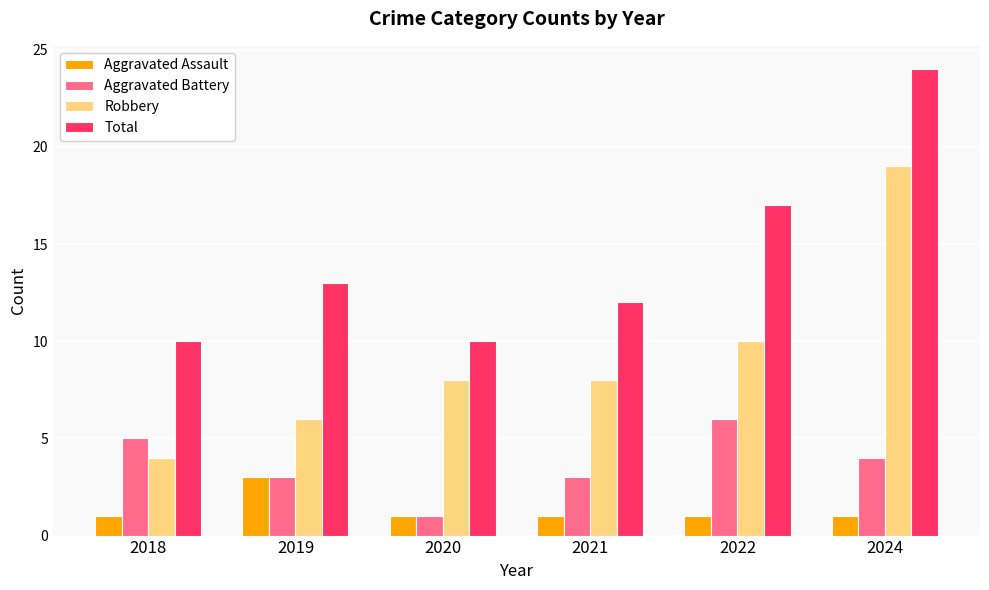

Where is Robbery nearest to the value 11?

2022